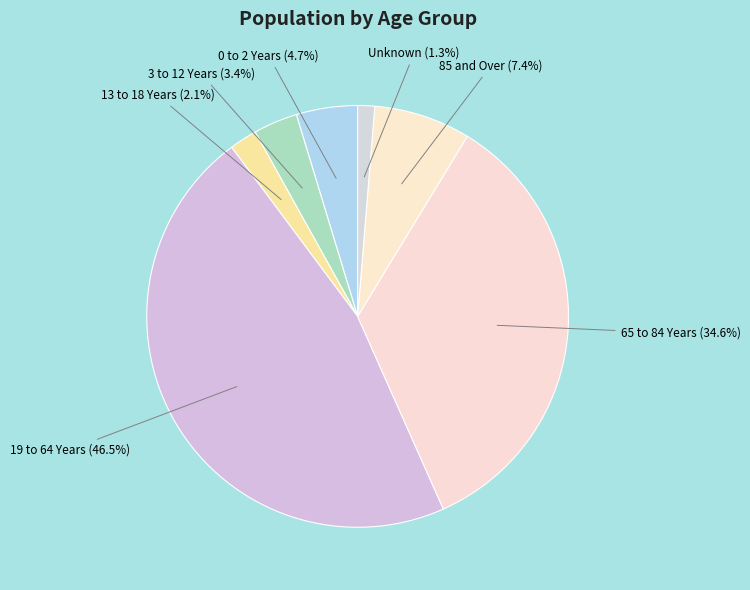

Rank the categories by value from highest to lowest.

19 to 64 Years, 65 to 84 Years, 85 and Over, 0 to 2 Years, 3 to 12 Years, 13 to 18 Years, Unknown